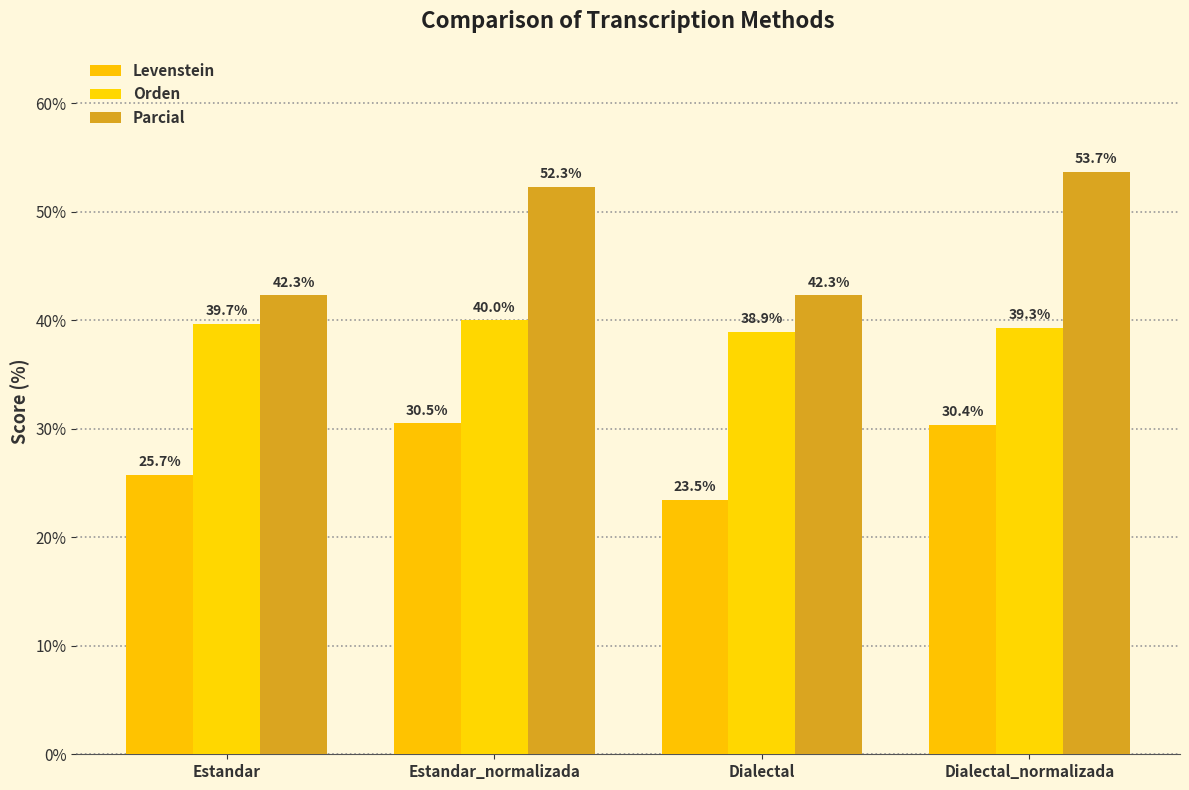

Which category has the lowest value in the Levenstein series?

Dialectal